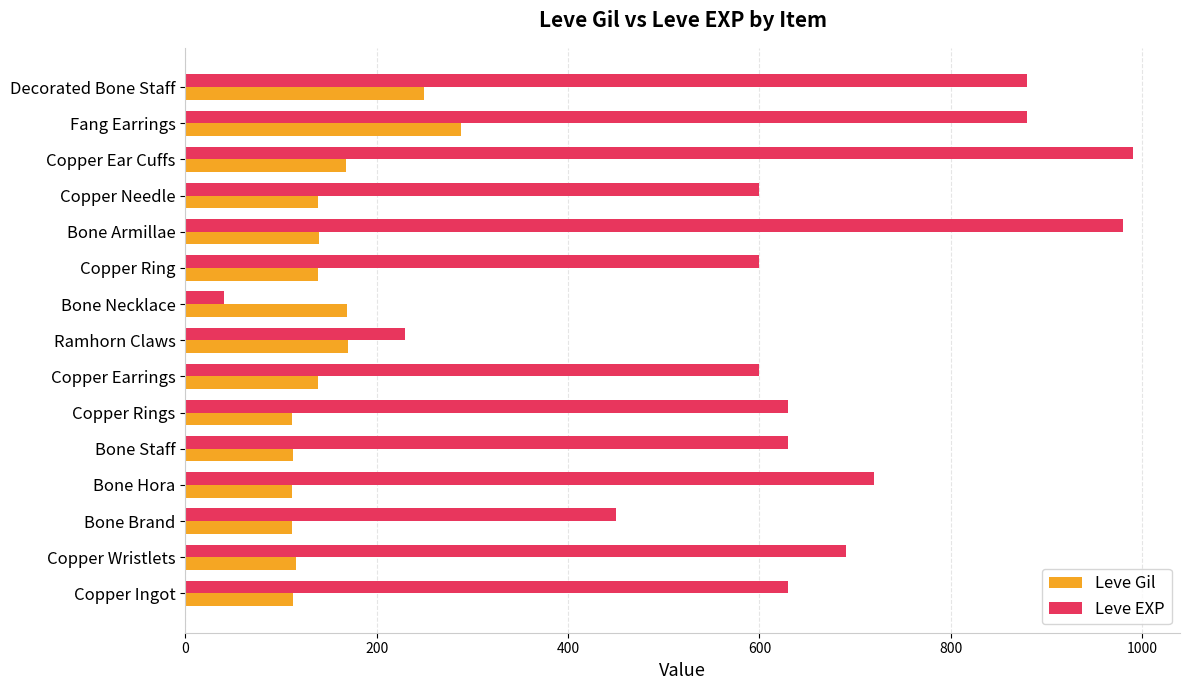

What is the difference between the second highest and minimum values in the Leve Gil series?

138